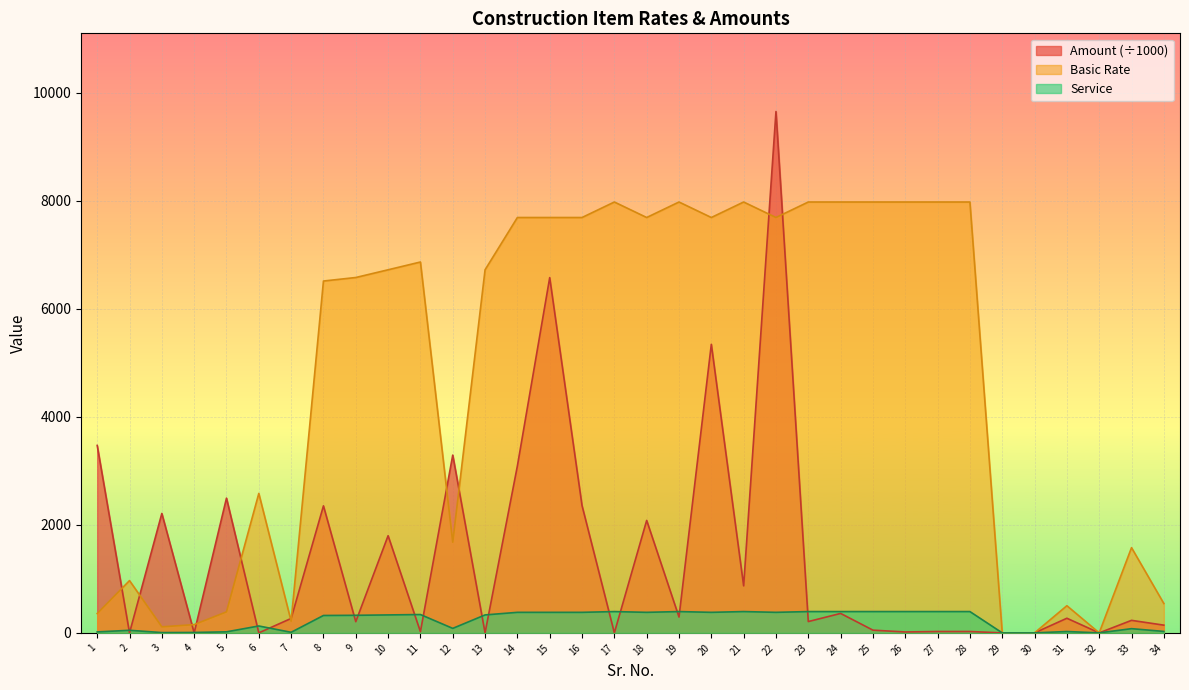

What is the difference between the maximum and second lowest values in the Basic Rate series?

7978.0